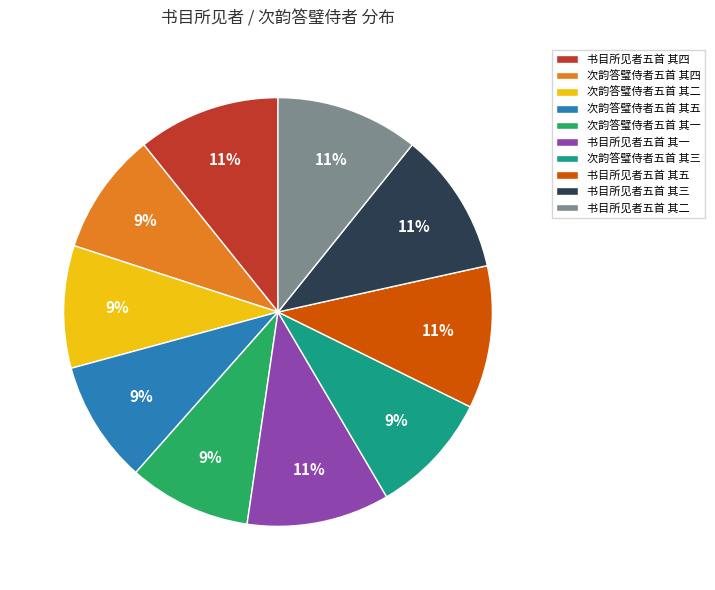

True or false: 次韵答璧侍者五首 其三 accounts for 16% of the total.

False